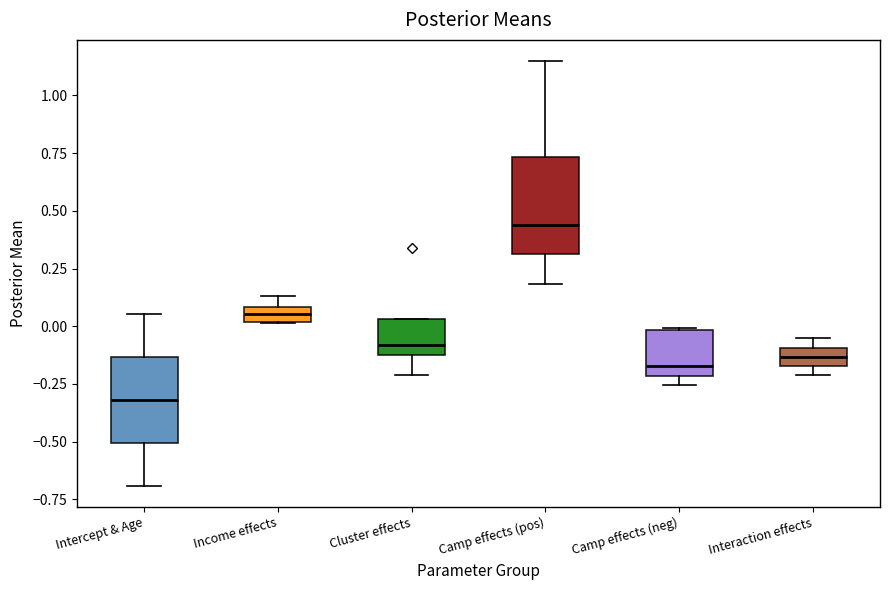

Where is the upper edge of the box for Income effects on the y-axis? The values are not printed on the chart, so give them approximately, as read against the axis.

0.10